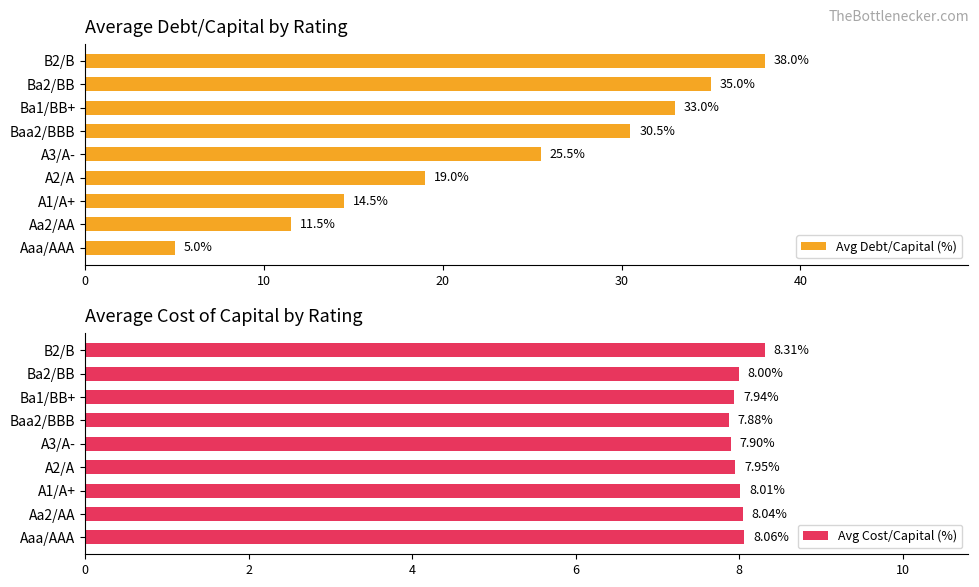

Is it true that Avg Cost/Capital (%) equals 8.0 at A2/A?

True